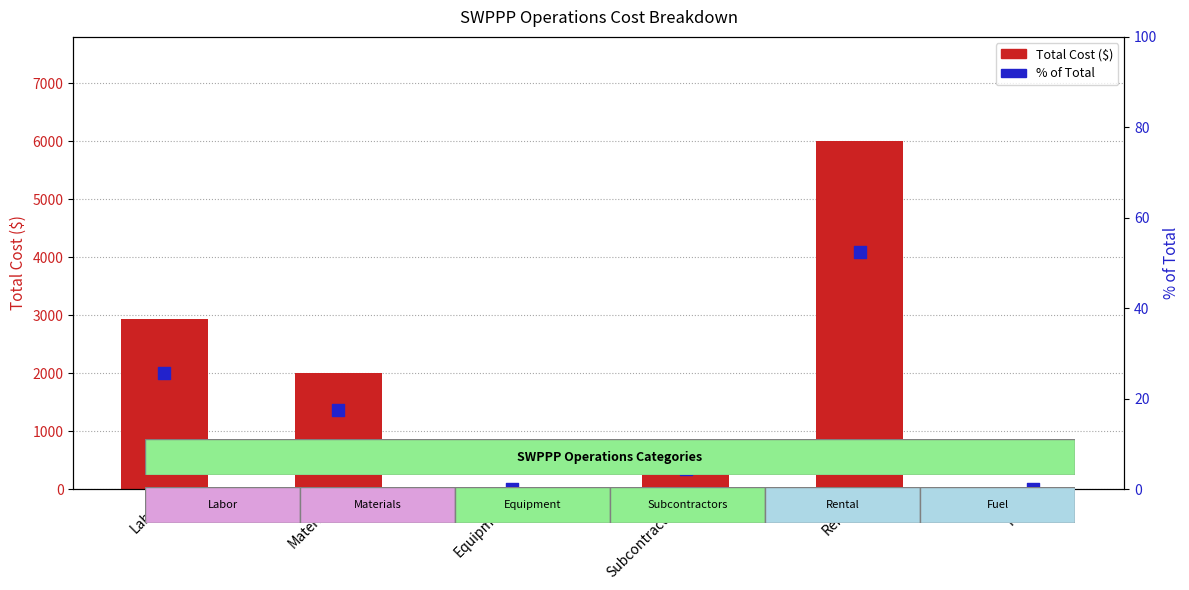

Is the value of % of Total at Rental greater than the value of Total Cost at Equipment?

Yes